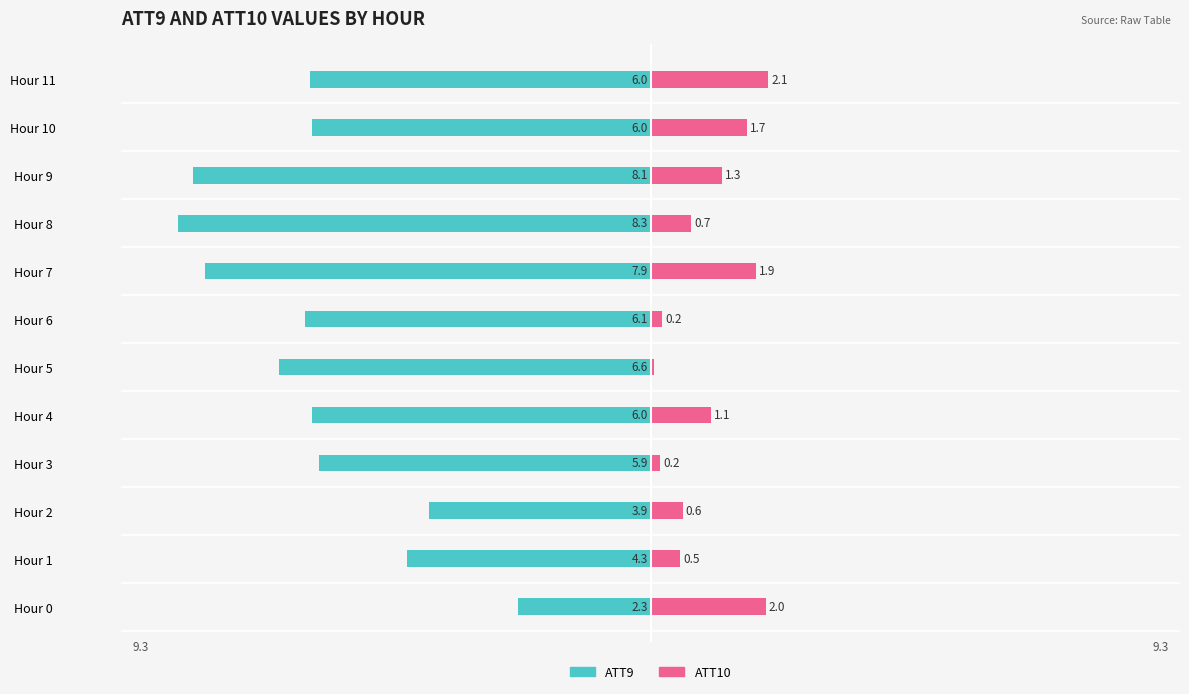

Reading left to right, what are all the values shown in this chart?

ATT9: -2.3	-4.3	-3.9	-5.9	-6.0	-6.6	-6.1	-7.9	-8.3	-8.1	-6.0	-6.0
ATT10: 2.0	0.5	0.6	0.2	1.1	0.1	0.2	1.9	0.7	1.3	1.7	2.1